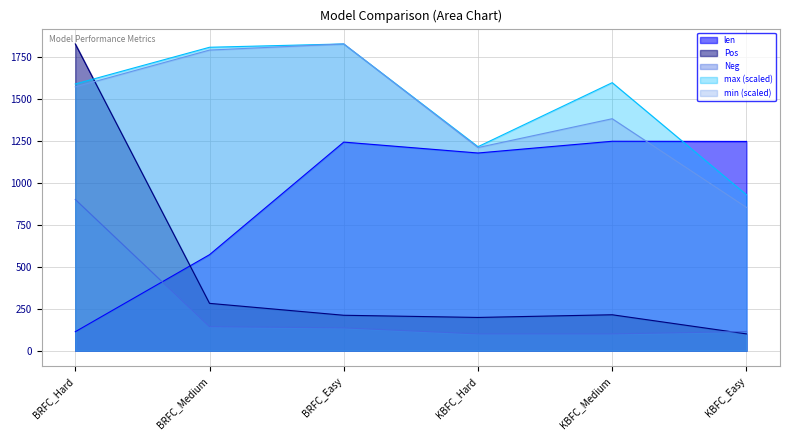

At which label is Neg closest to 500?

BRFC_Medium